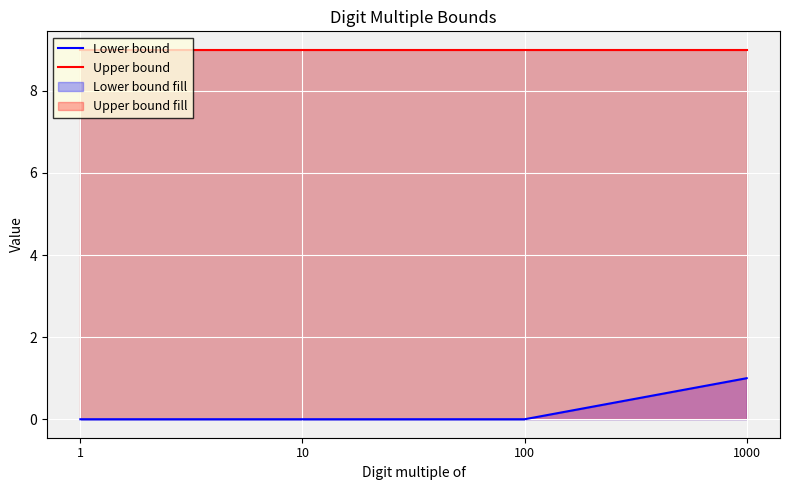

What is the greatest value displayed?

9